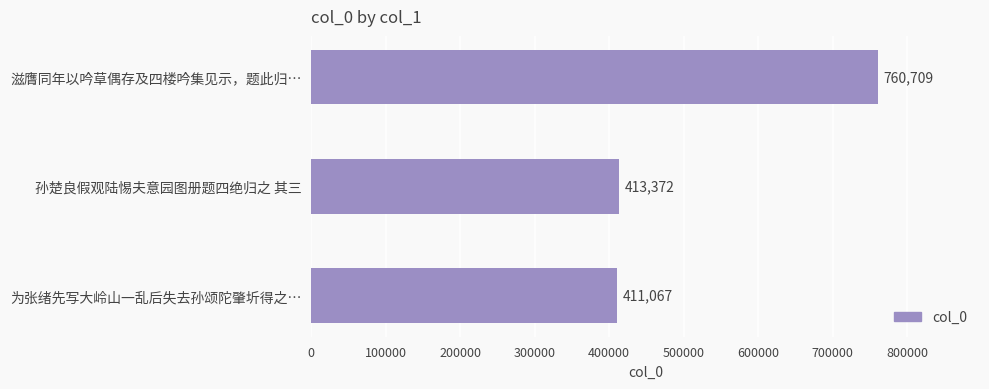

What is the sum of all values?

1585148